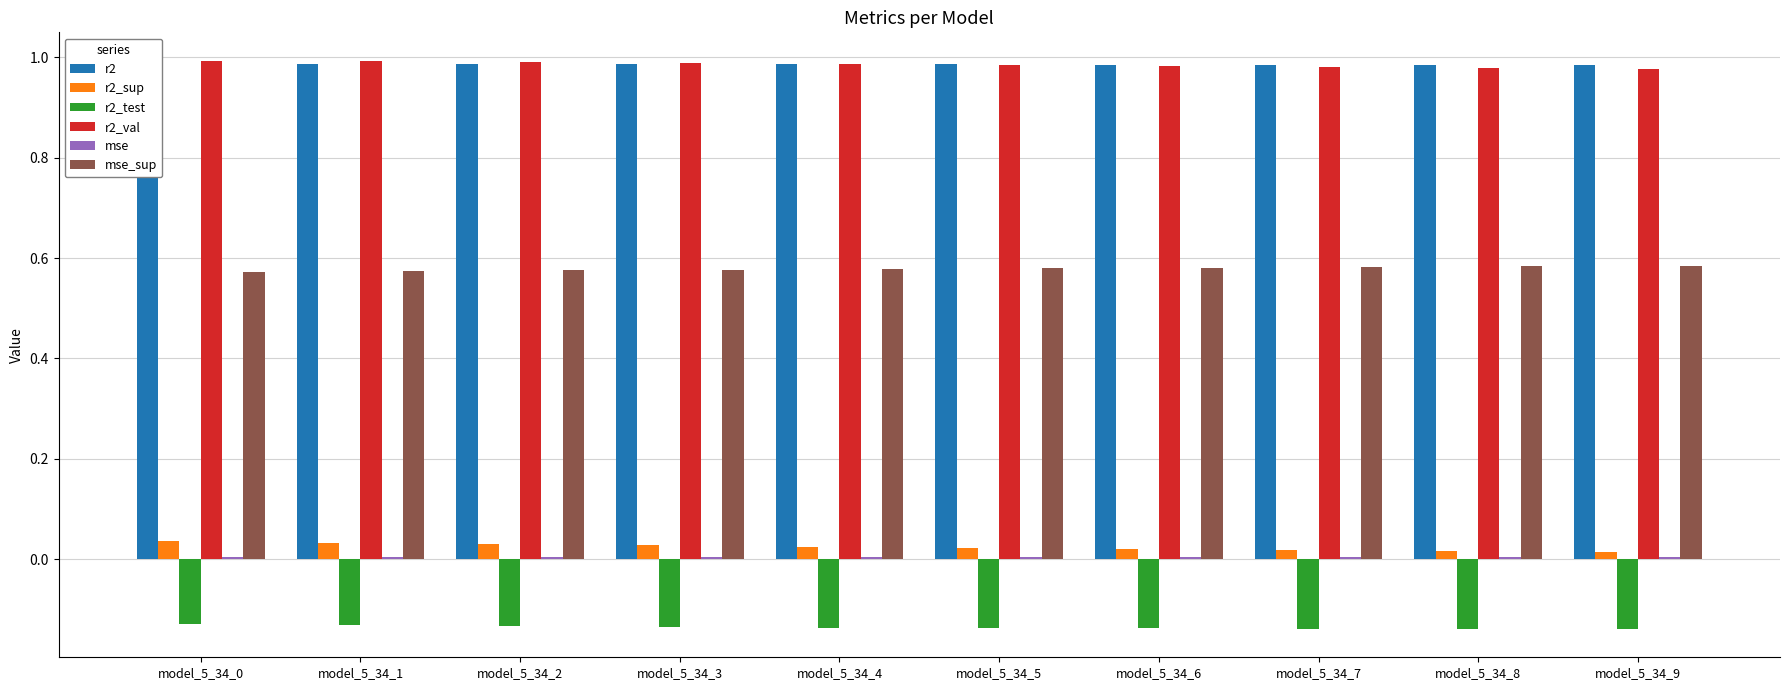

How many bars are there in each group?

6